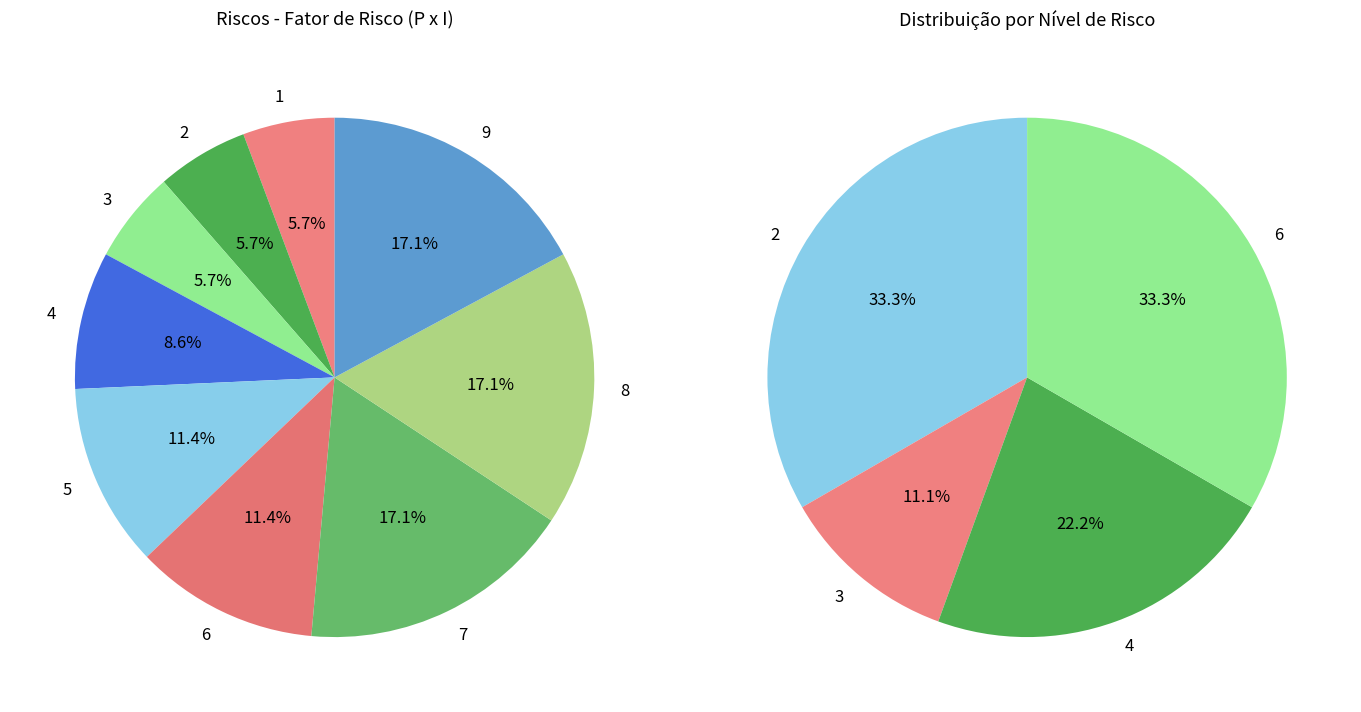

How many slices are in this pie chart?

9